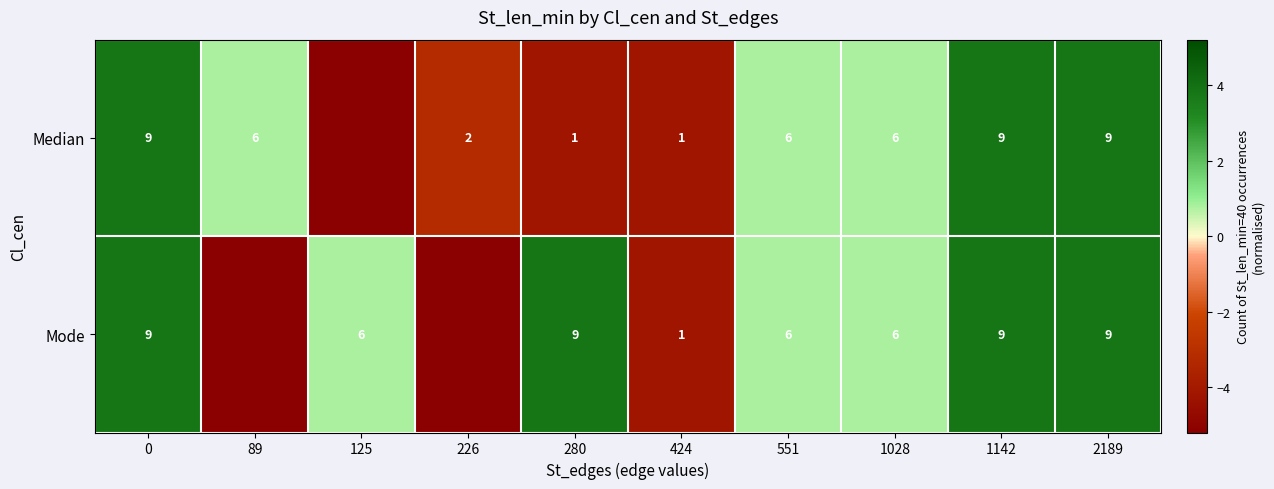

True or false: Mode has a value of 0.4 at 551.

False